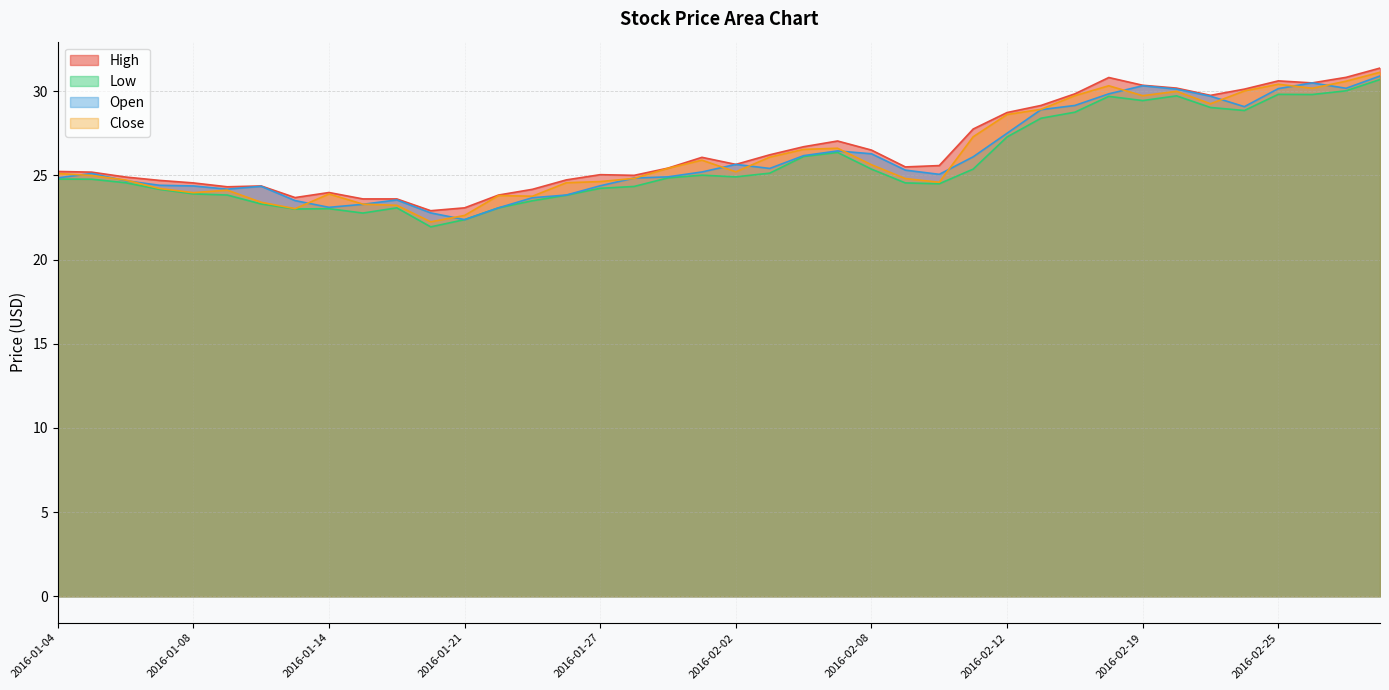

Is the value of Low at 2016-02-18 greater than the value of Open at 2016-02-10?

Yes